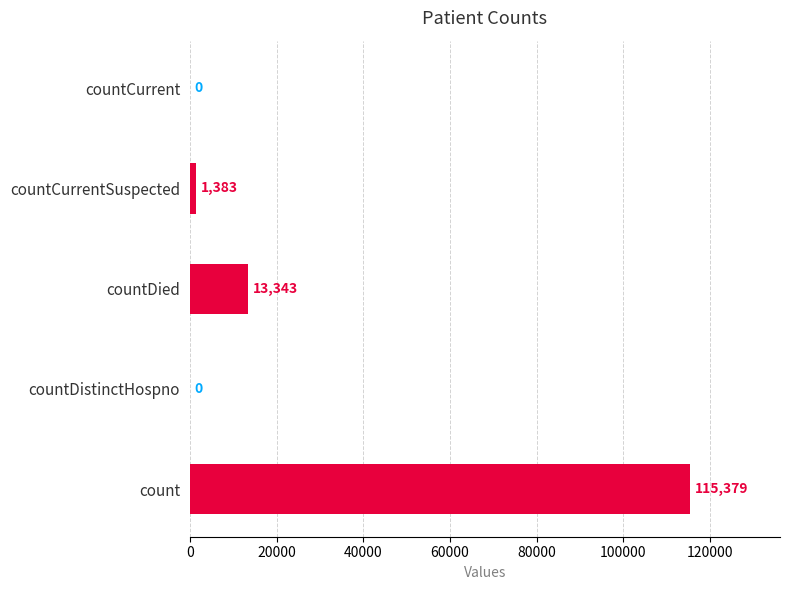

How many data points does each series have?

5